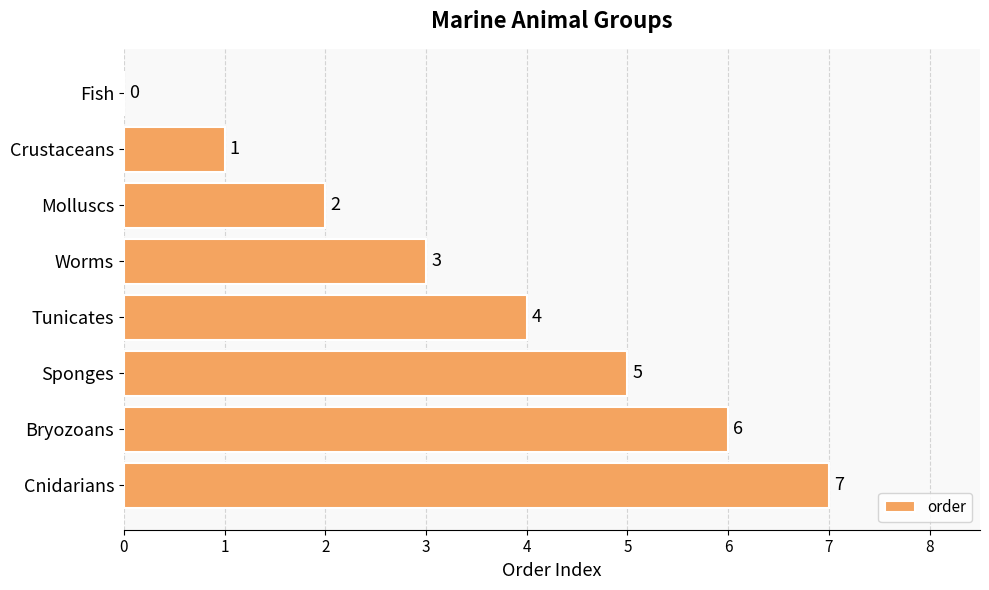

How many values are above zero?

7